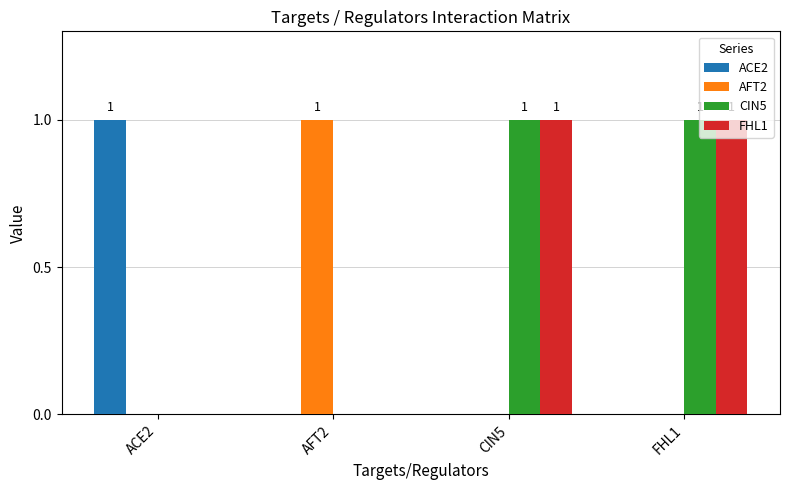

Is the value of CIN5 at FHL1 greater than the value of AFT2 at CIN5?

Yes